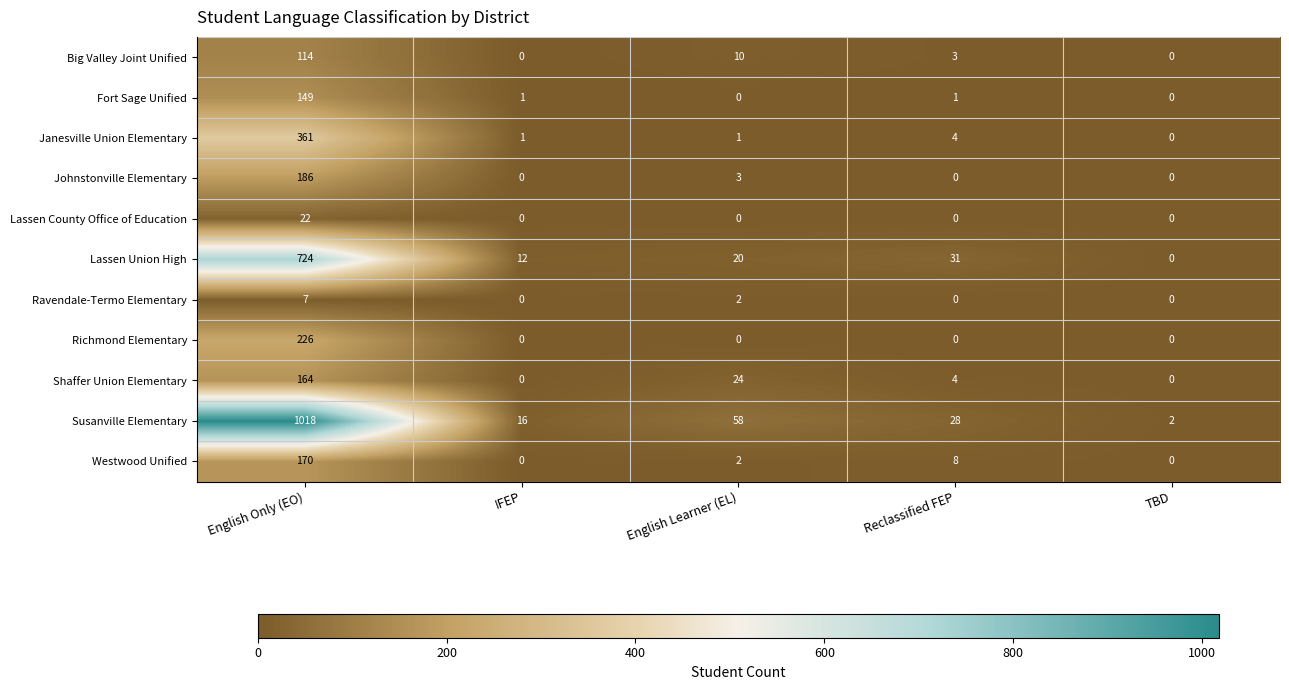

What is the difference between the maximum and second lowest values in the Ravendale-Termo Elementary series?

7